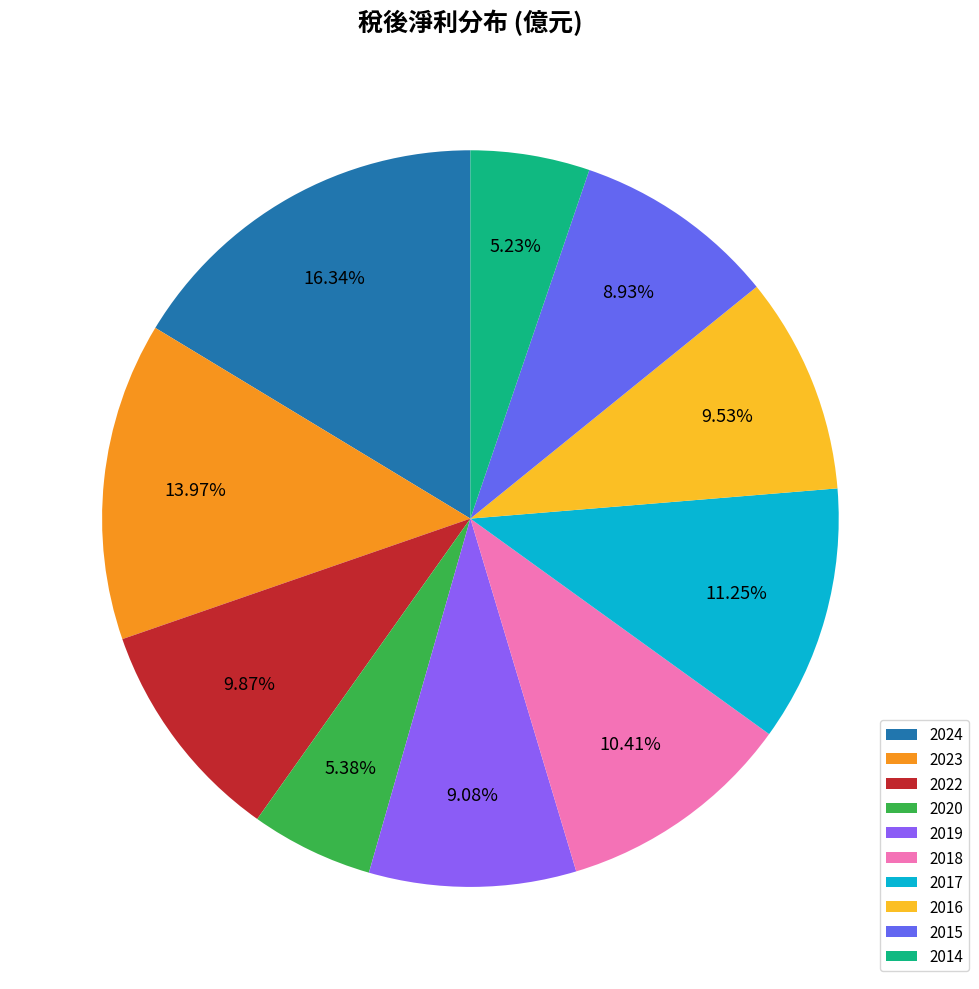

Between 2015 and 2023, which is larger?

2023